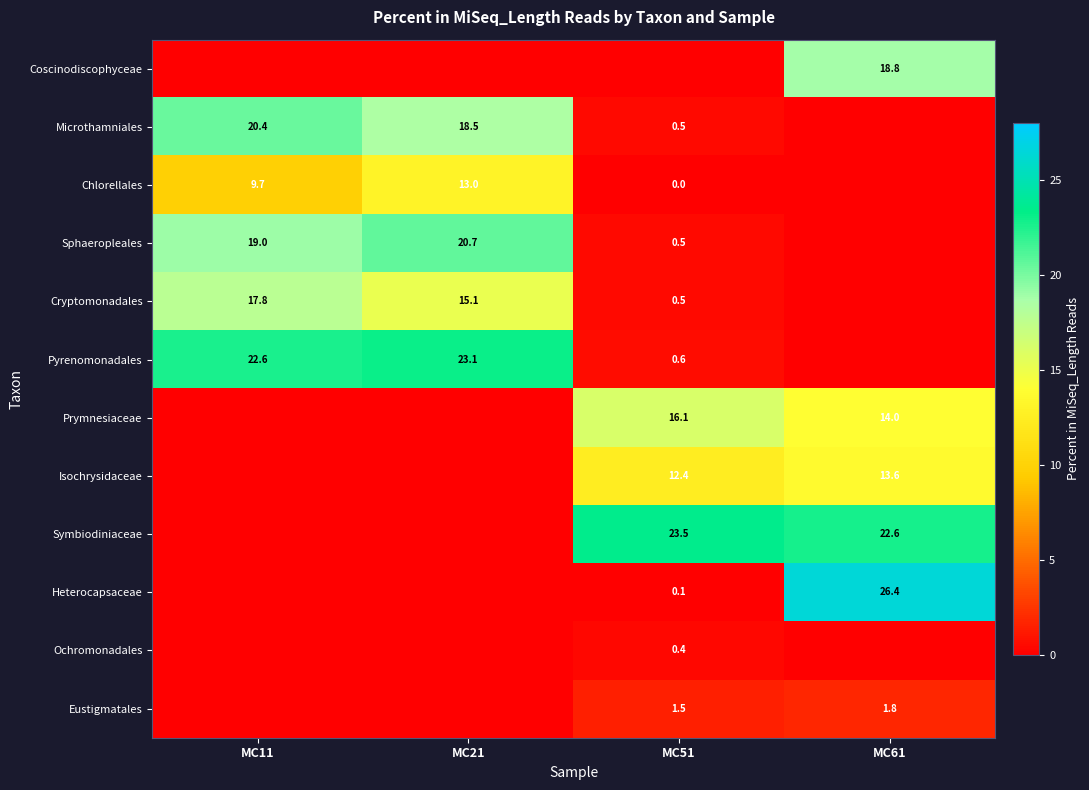

Is the value of Eustigmatales at MC51 greater than the value of Heterocapsaceae at MC61?

No